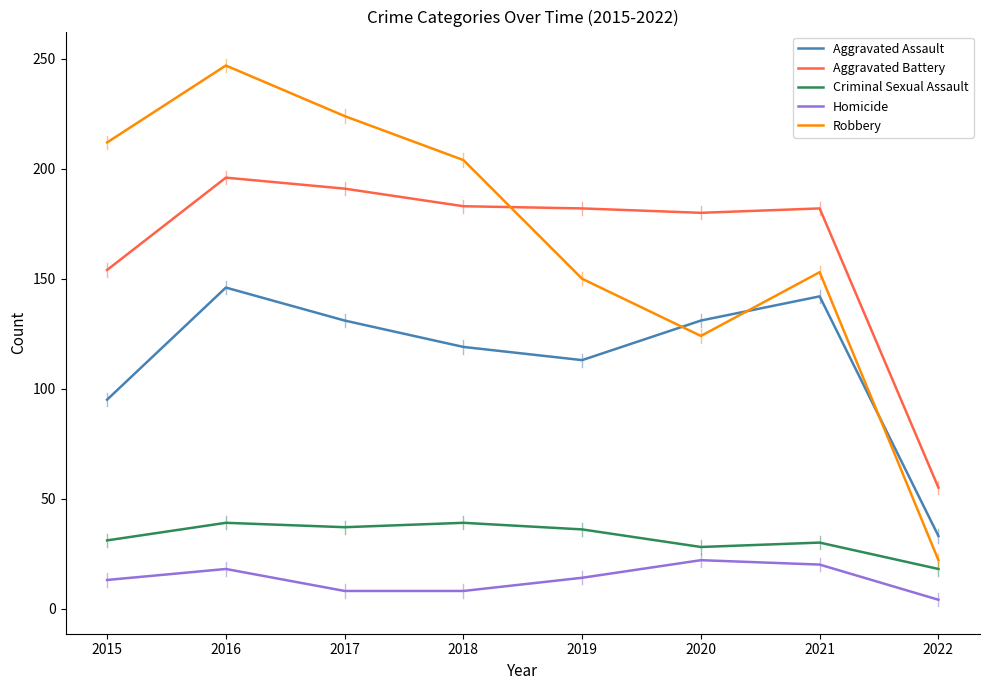

Is this an area chart (filled region under the line)?

No